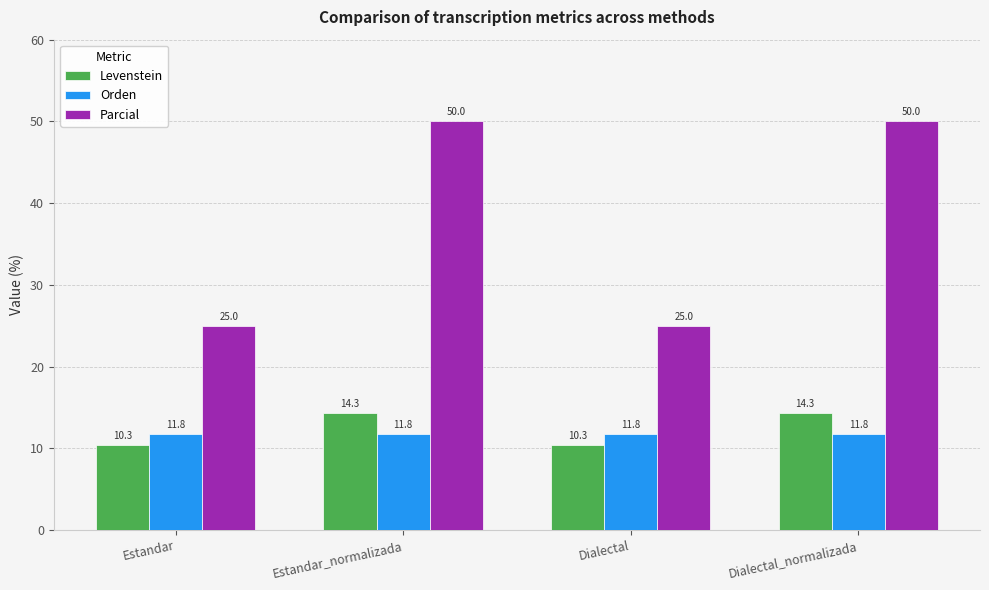

Is the value of Parcial at Estandar greater than the value of Orden at Estandar_normalizada?

Yes